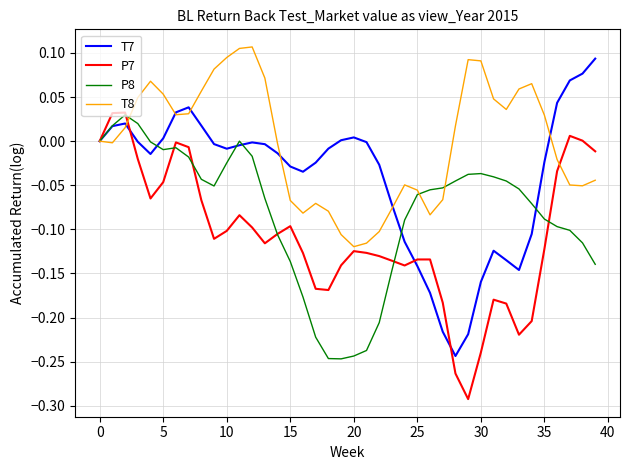

What is the difference between the maximum and minimum values in the P8 series?

0.3